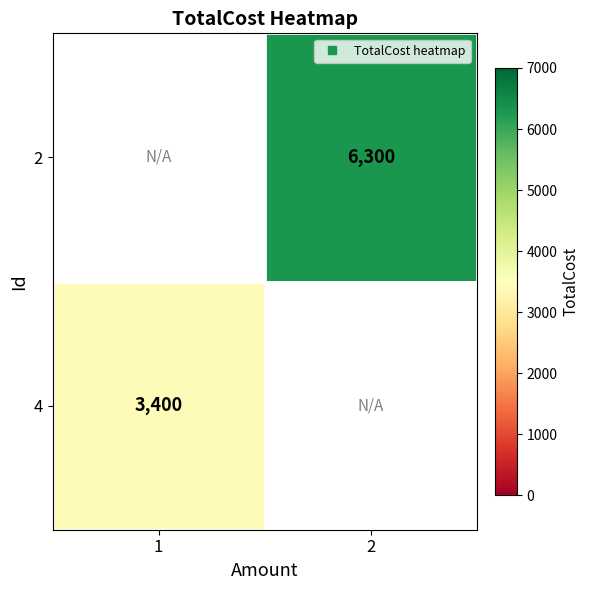

Count the number of data series in this chart.

2